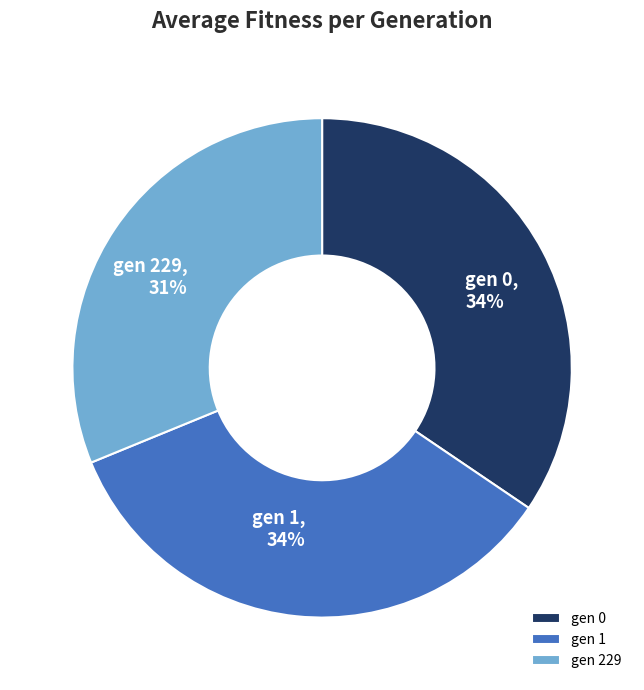

To the nearest percent, what percentage of the pie is gen 0?

34%